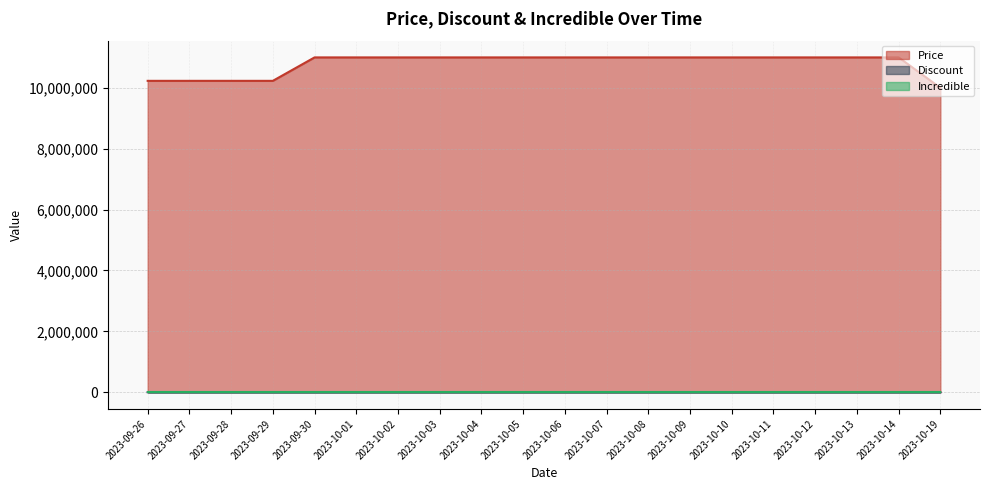

True or false: Discount and Price cross at least once.

False